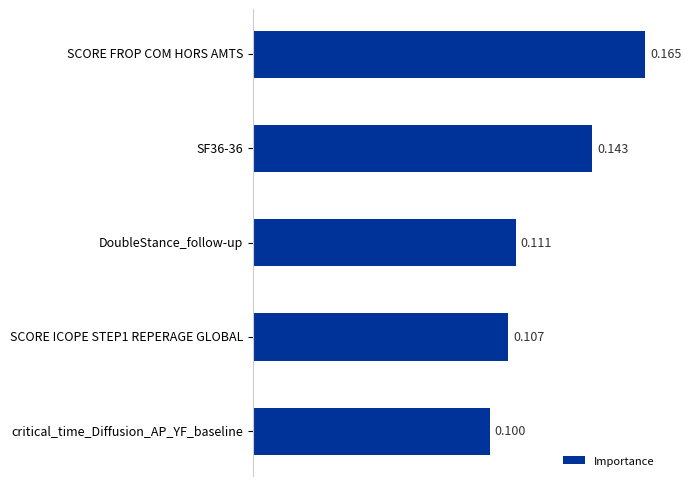

Rank the categories by value from lowest to highest.

critical_time_Diffusion_AP_YF_baseline, SCORE ICOPE STEP1 REPERAGE GLOBAL, DoubleStance_follow-up, SF36-36, SCORE FROP COM HORS AMTS